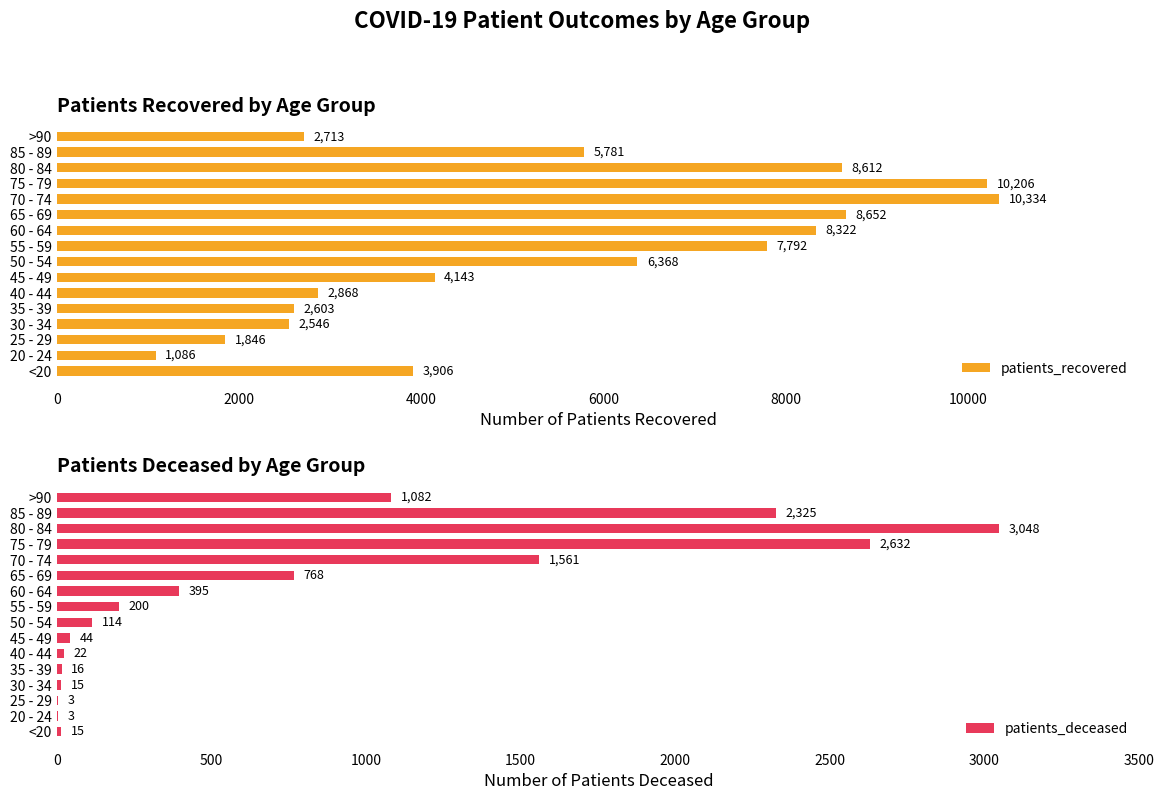

At how many categories does at least one series exceed 7873?

5